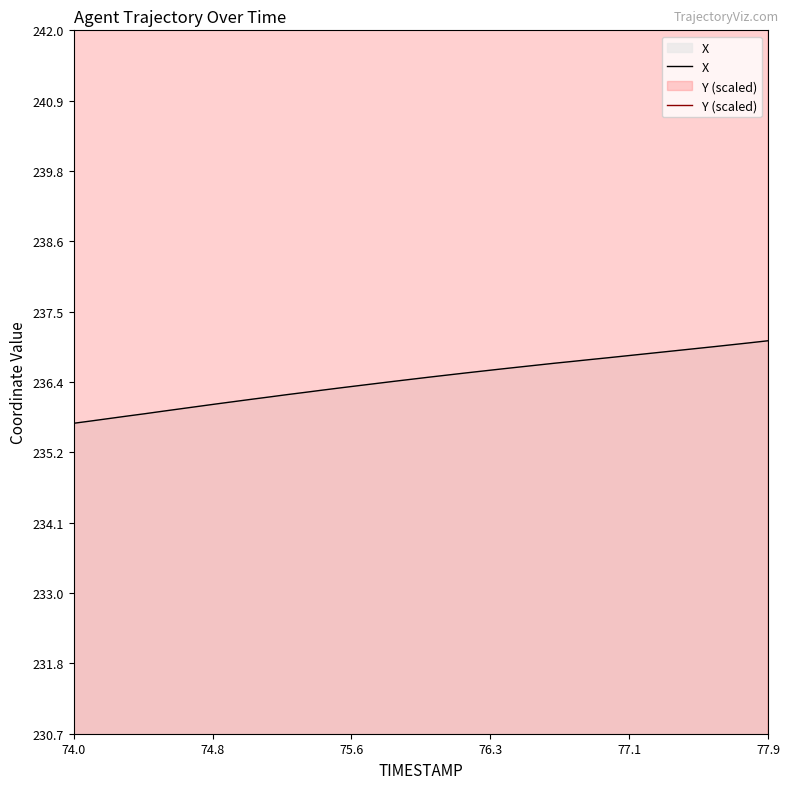

True or false: Y and X cross at least once.

False